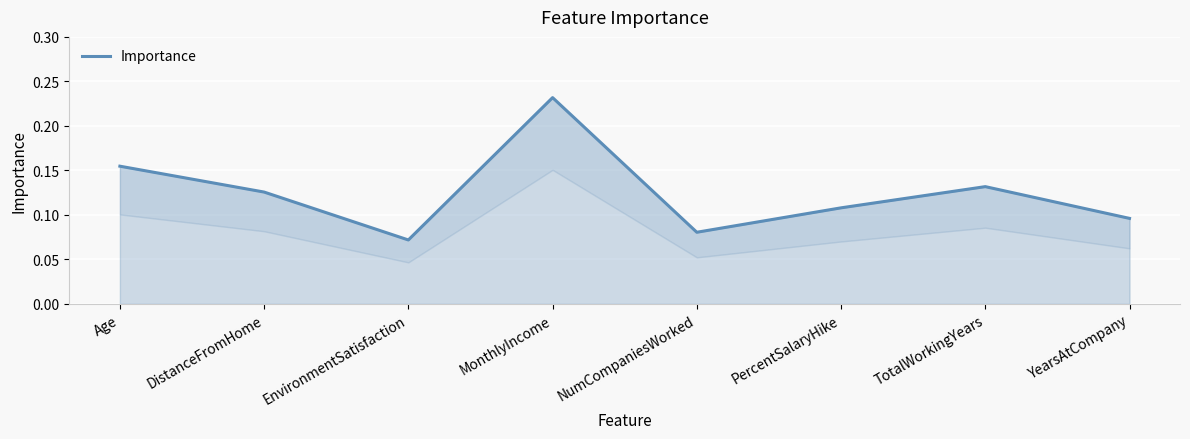

Where is the first local minimum?

EnvironmentSatisfaction